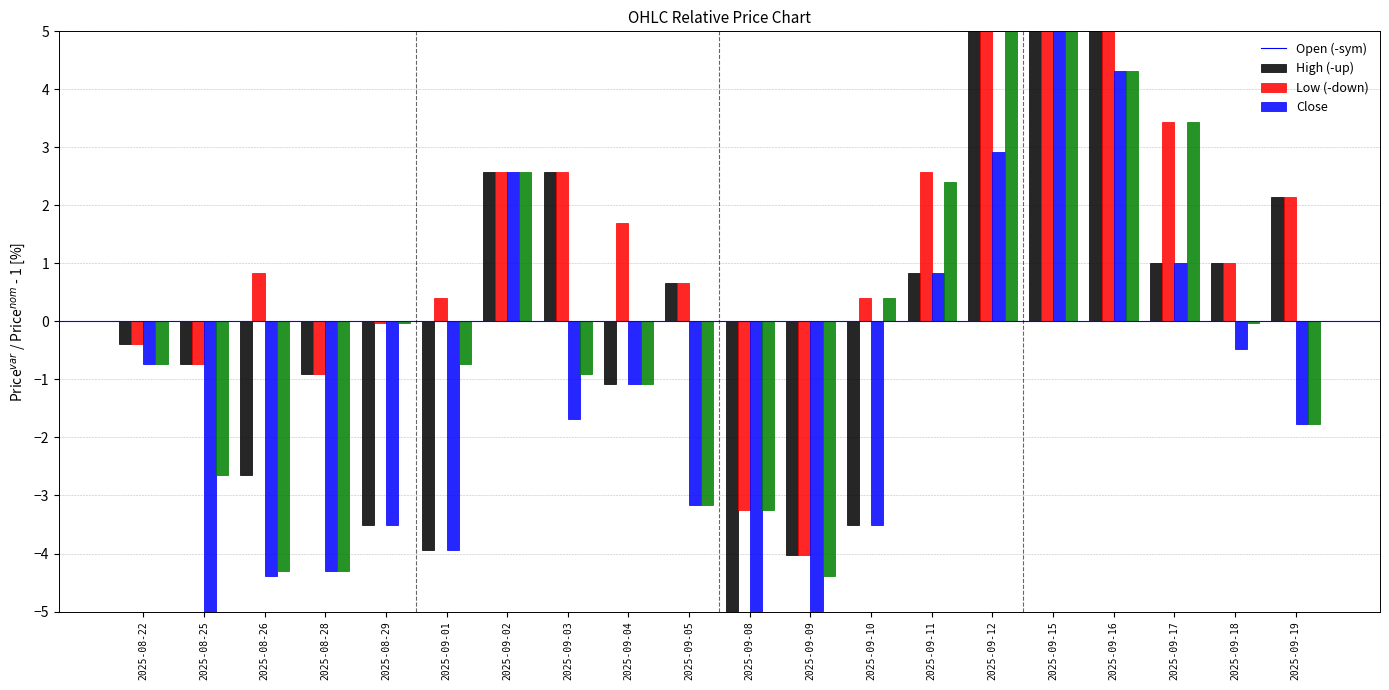

What is the label of the 18th bar from the right?

2025-08-26